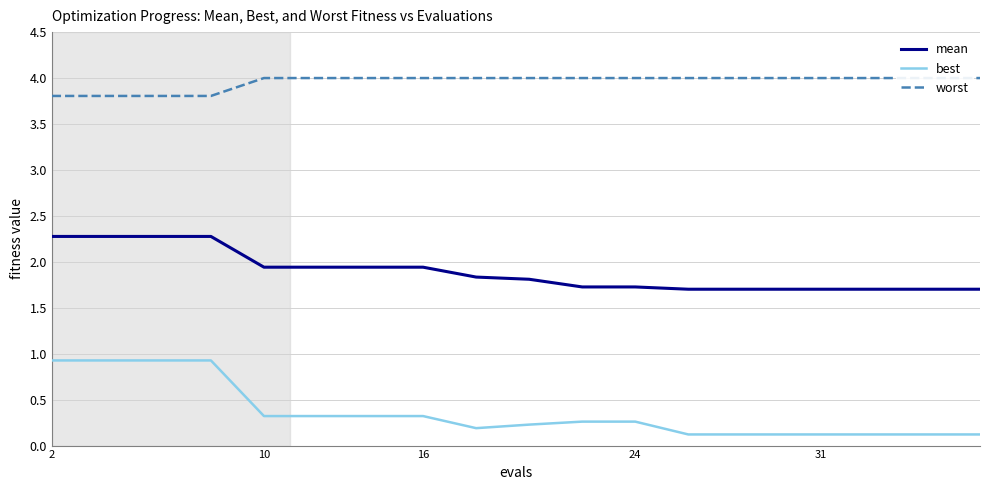

True or false: best and worst intersect in this chart.

False